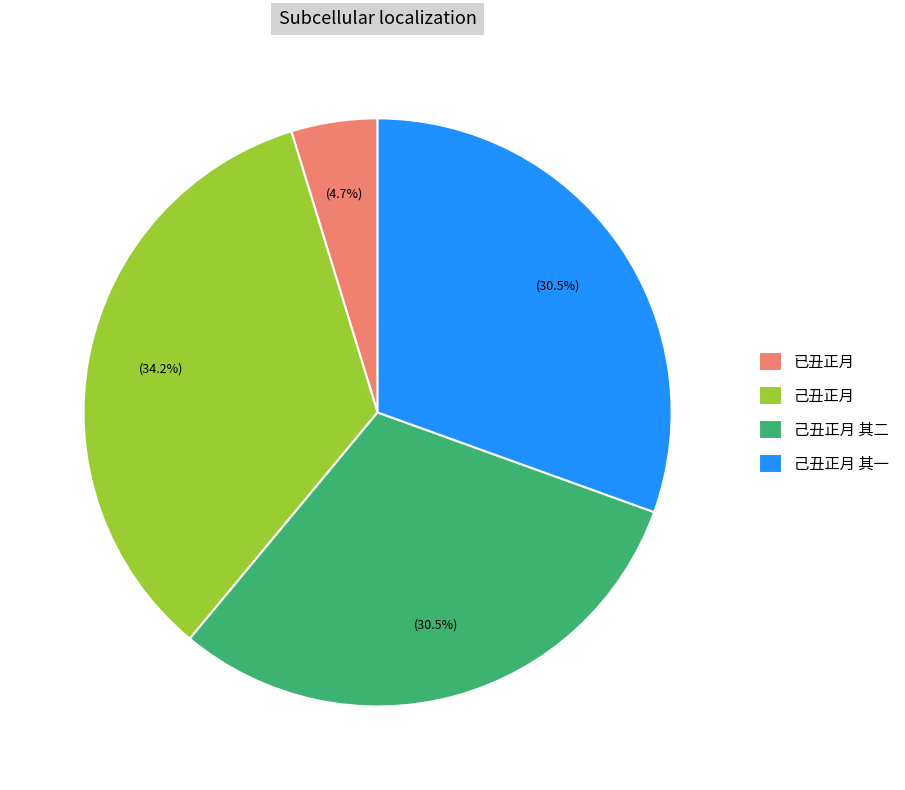

What is the ratio of the value at 己丑正月 其二 to the value at 己丑正月?

0.9